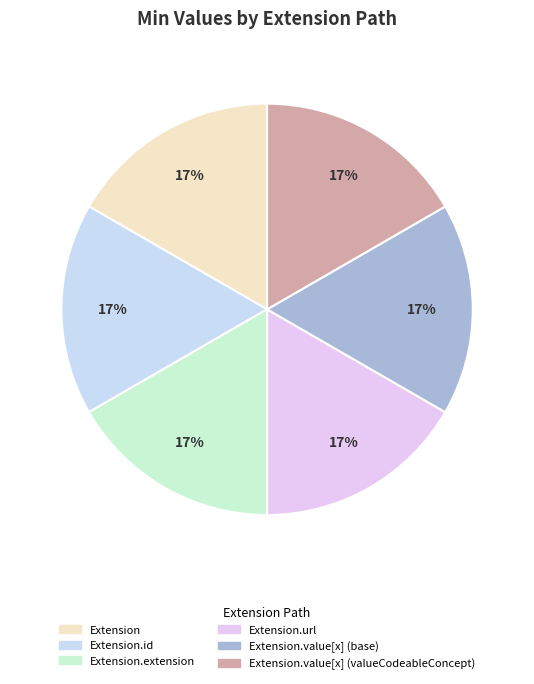

What is the smallest slice in the pie chart?

Extension